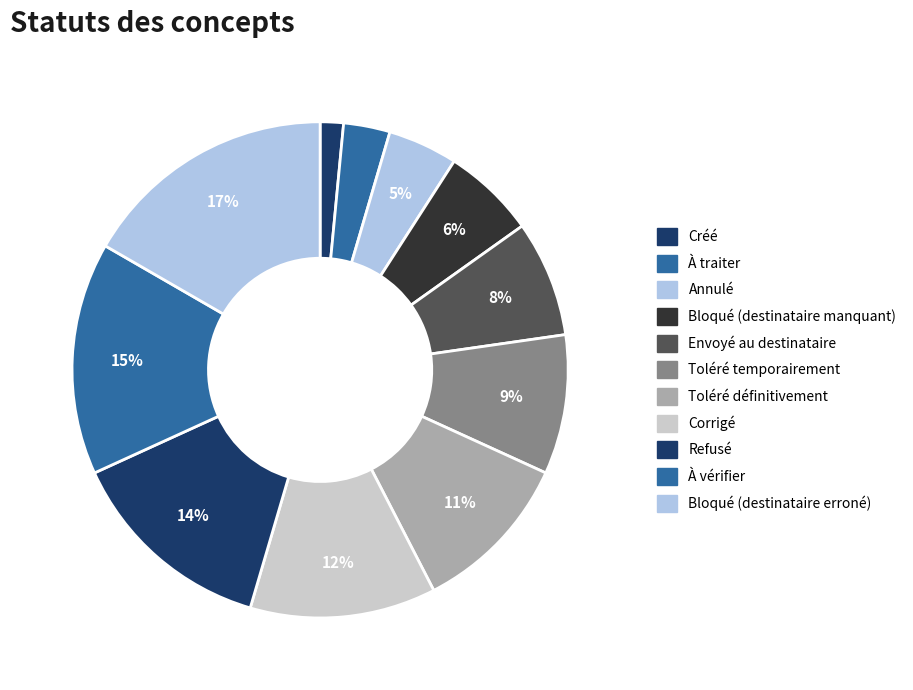

To the nearest percent, what is the average slice percentage?

9%